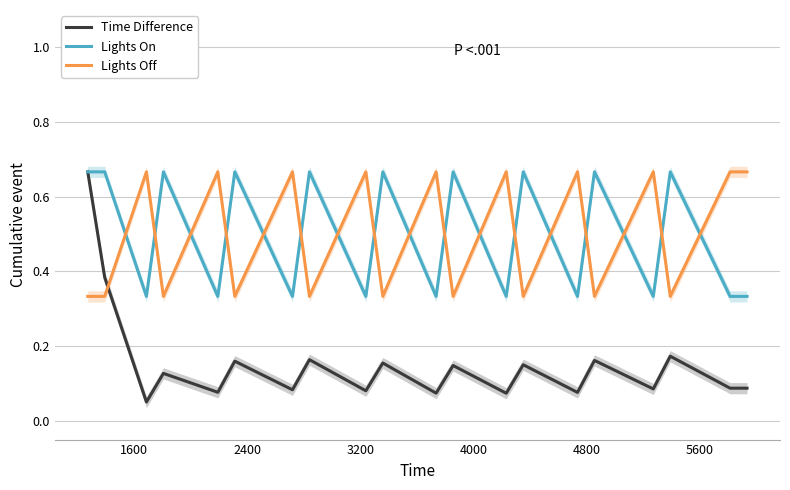

Count the number of categories in the chart.

20